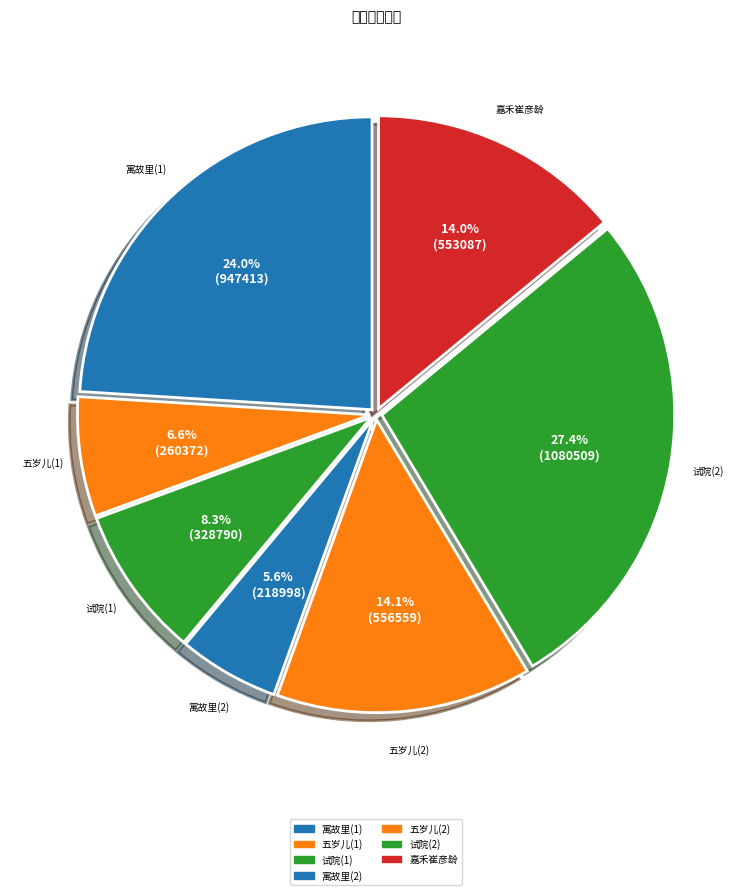

Which slice is the largest?

试院(2)